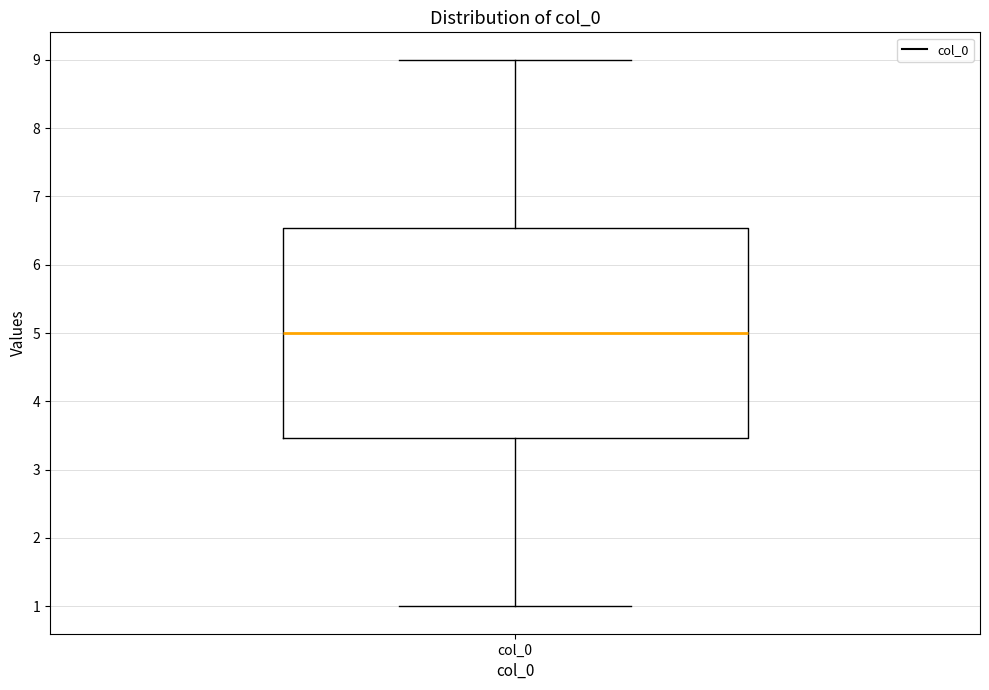

Where does the median line of the box for col_0 sit on the y-axis? The values are not printed on the chart, so give them approximately, as read against the axis.

5.0